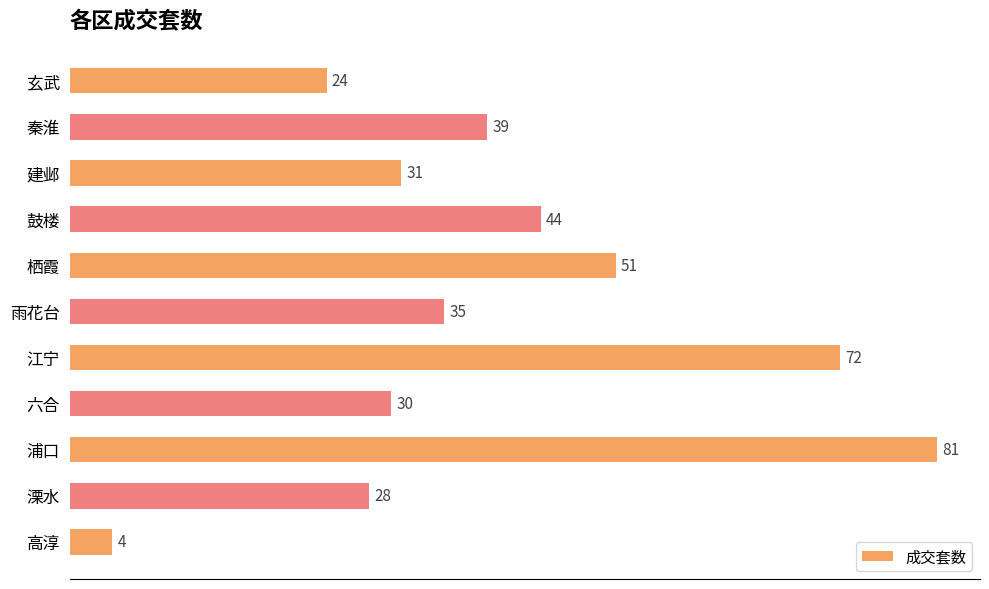

What is the difference between the second highest and minimum values?

68